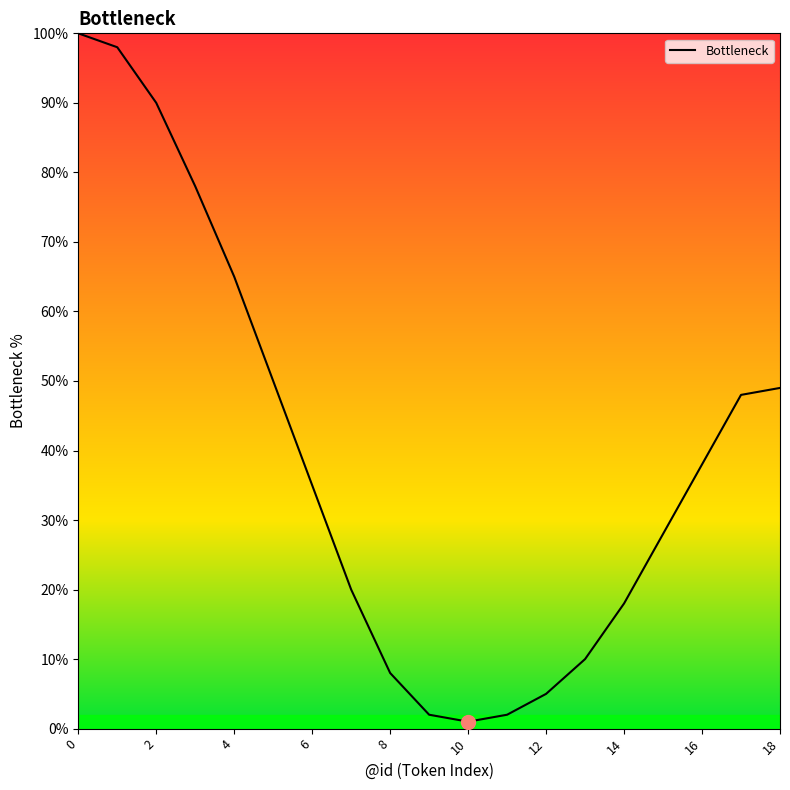

True or false: the data has more than 2 interior local peaks.

False